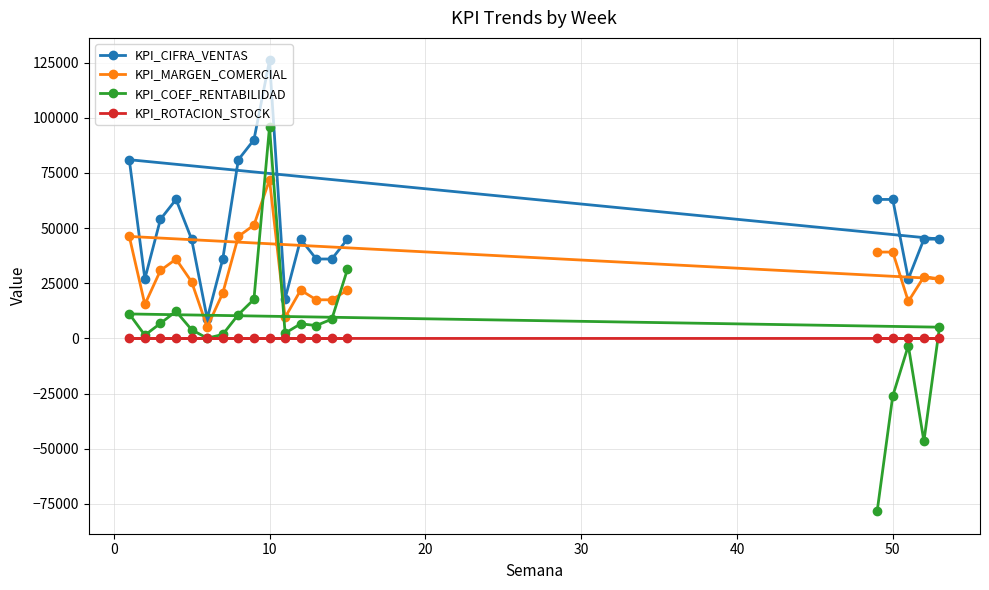

How many distinct data groups are displayed?

4